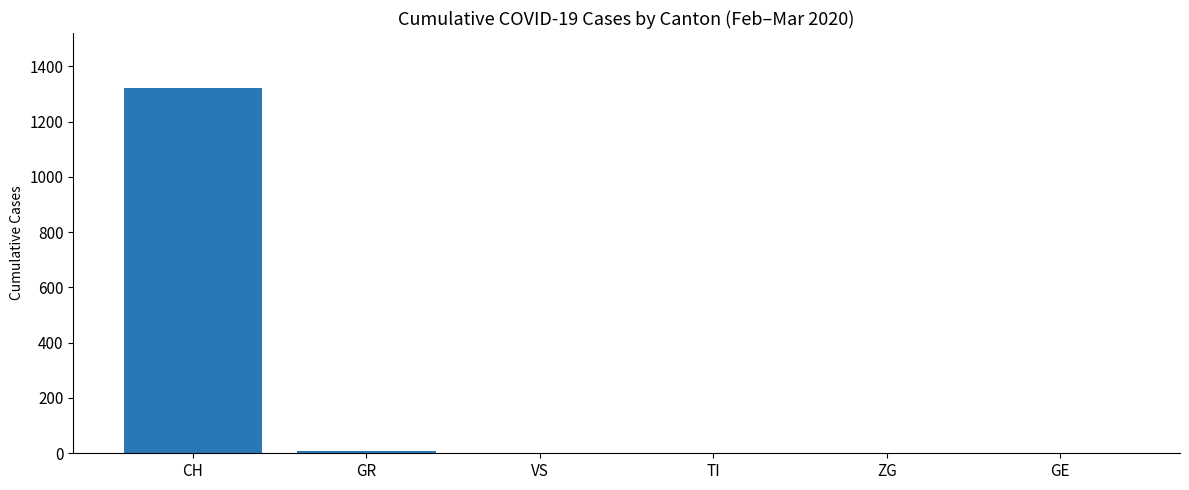

At which category does the chart reach its peak across all series?

CH